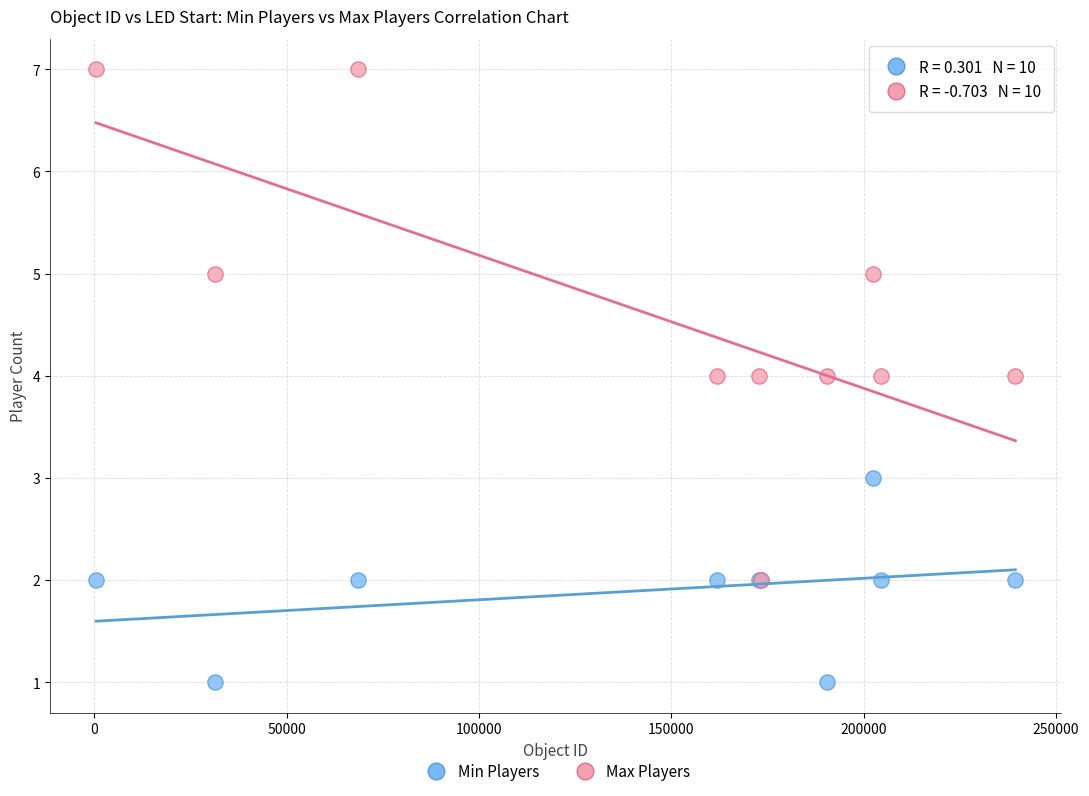

Which series has the largest Y range (max minus min)?

Max Players